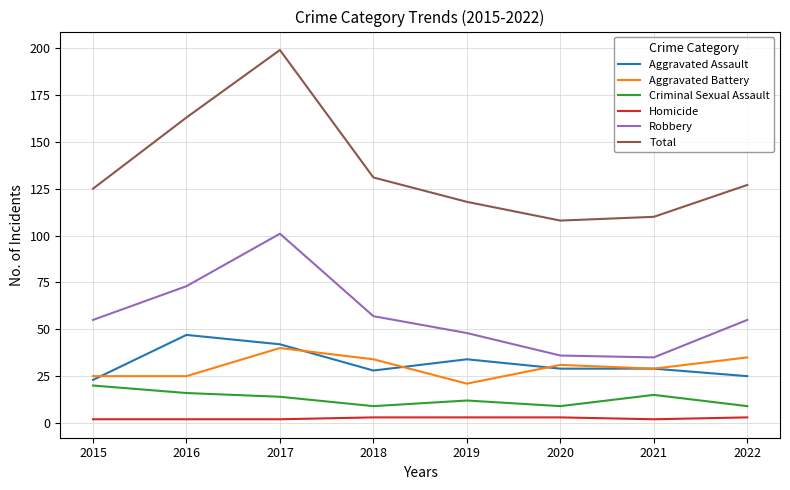

Which series has the widest spread of values?

Total